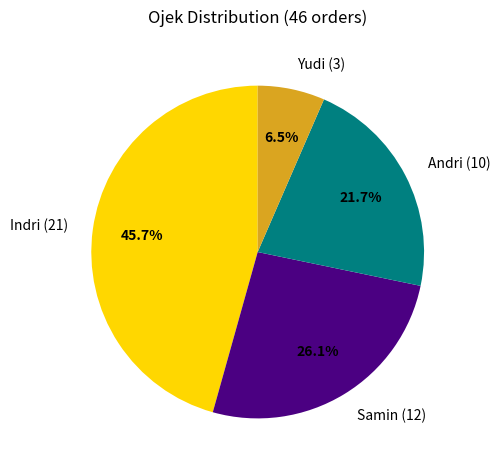

Is it true that Indri is 46% of the pie?

True